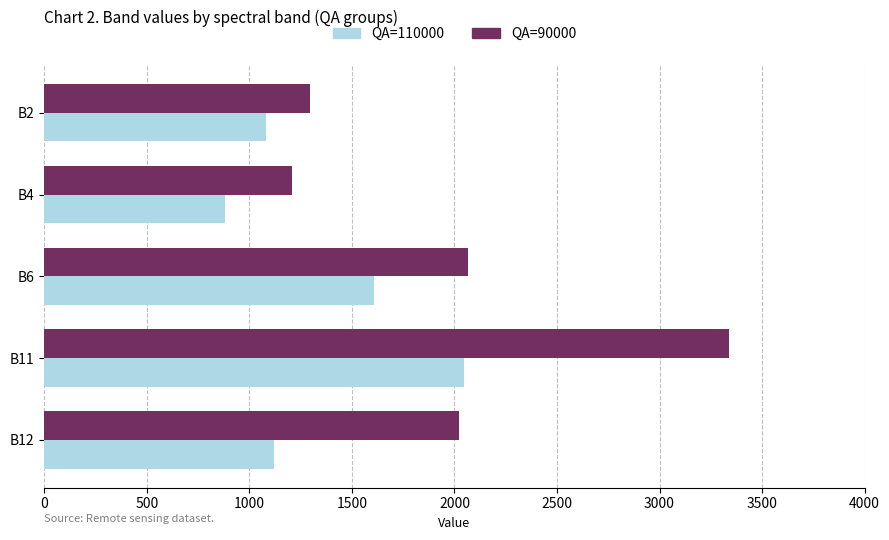

What is the difference between the second highest and minimum values in the QA=90000 series?

859